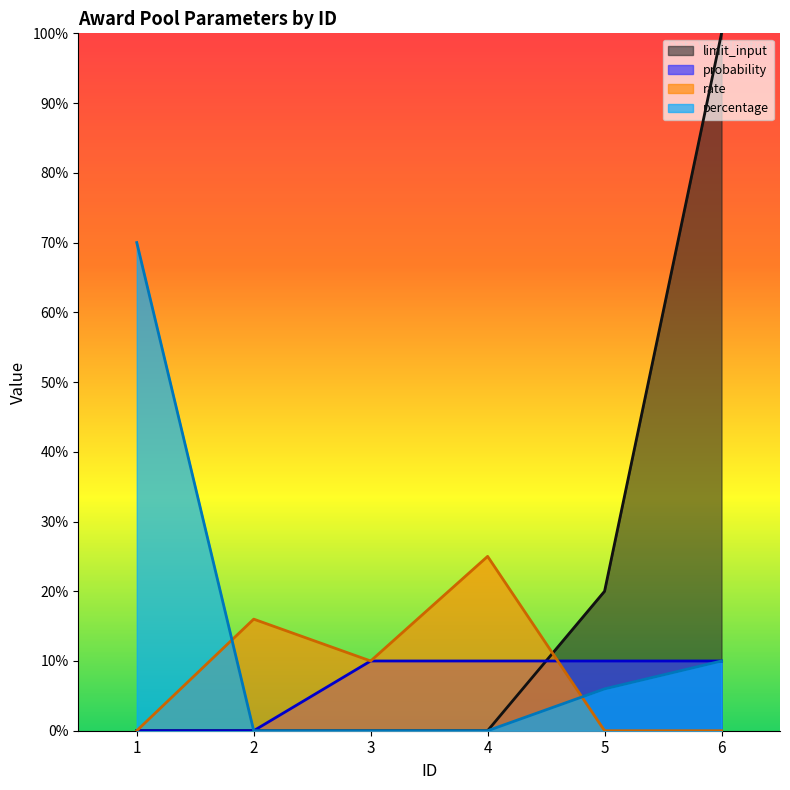

What is the value of the probability point at the 4th from the left?

10.0